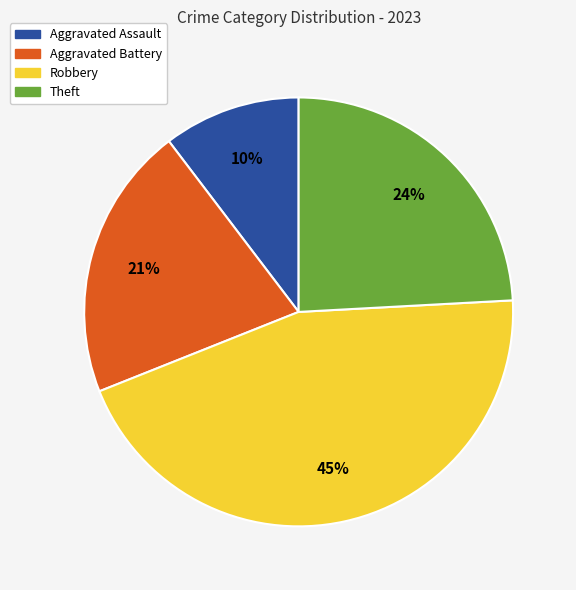

Between Theft and Robbery, which is larger?

Robbery